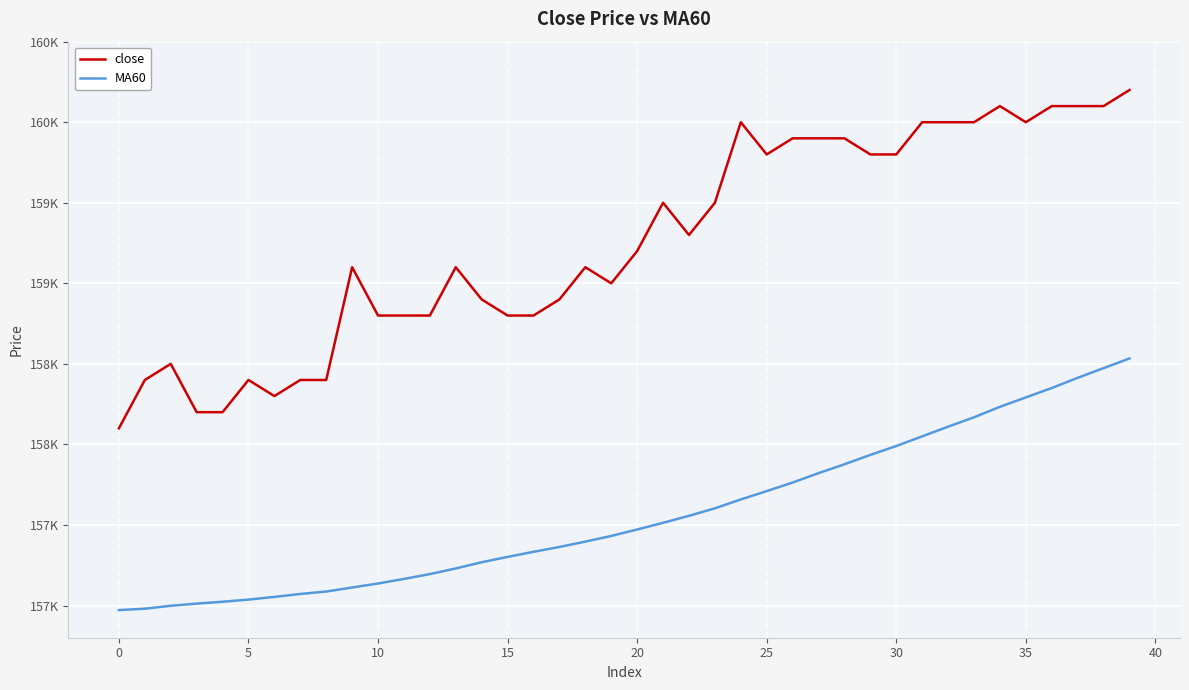

Does the chart display data point markers on the line(s)?

No